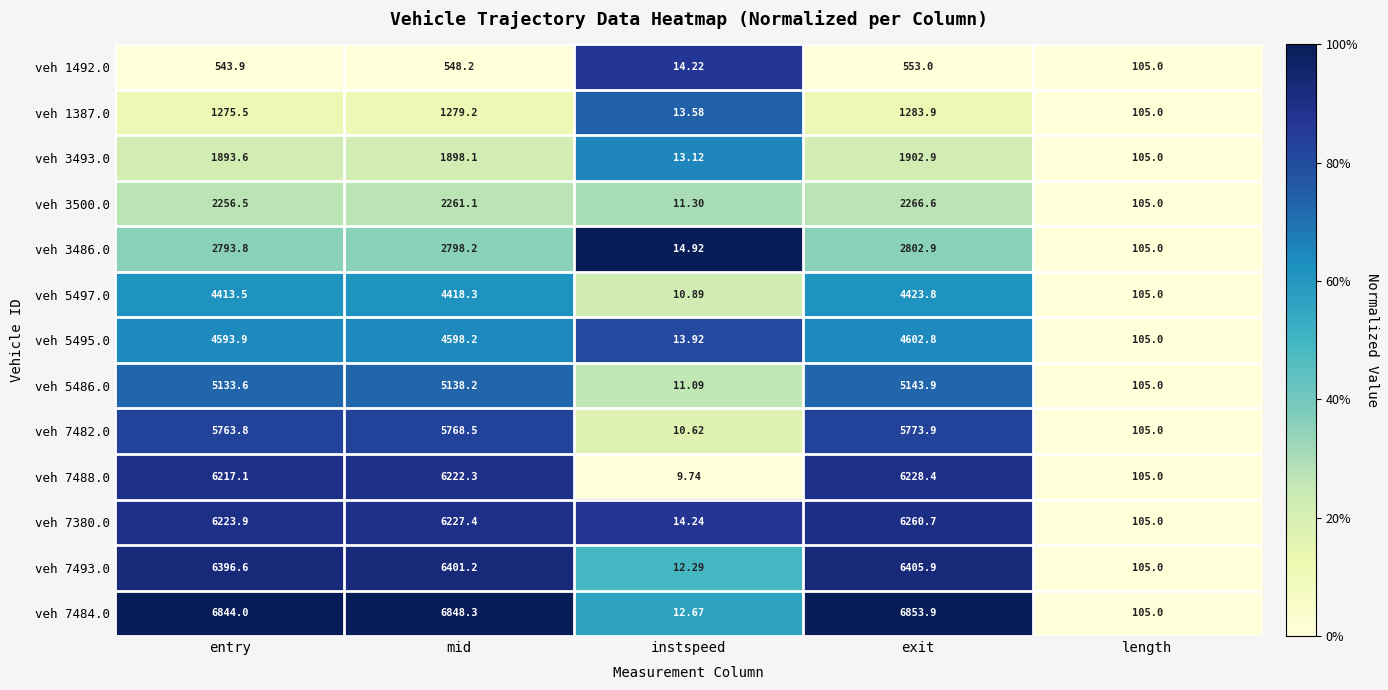

What is the difference between the highest and lowest values at mid?

6300.1